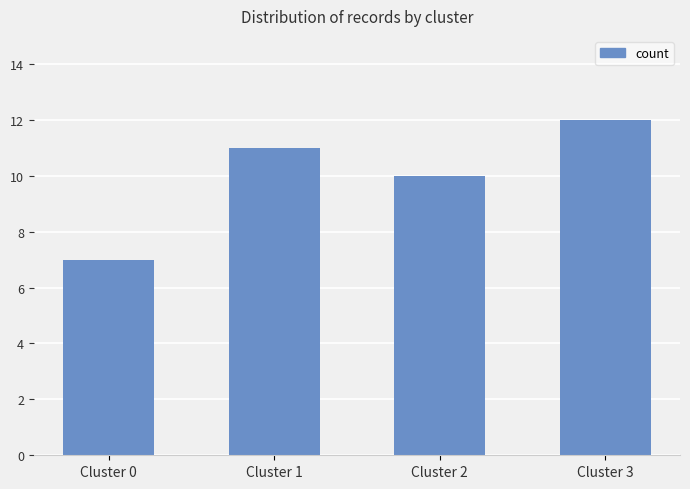

Rank the categories by value from highest to lowest.

Cluster 3, Cluster 1, Cluster 2, Cluster 0